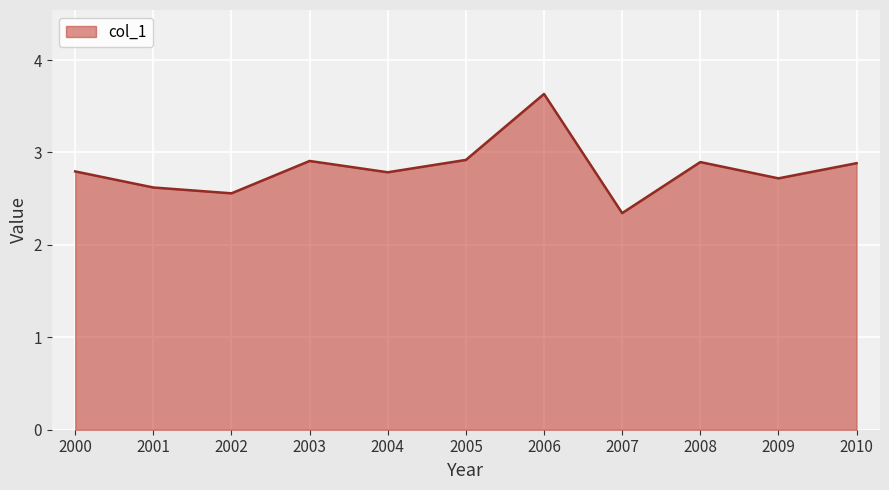

What is the ratio of the value at 2004 to the value at 2010?

1.0